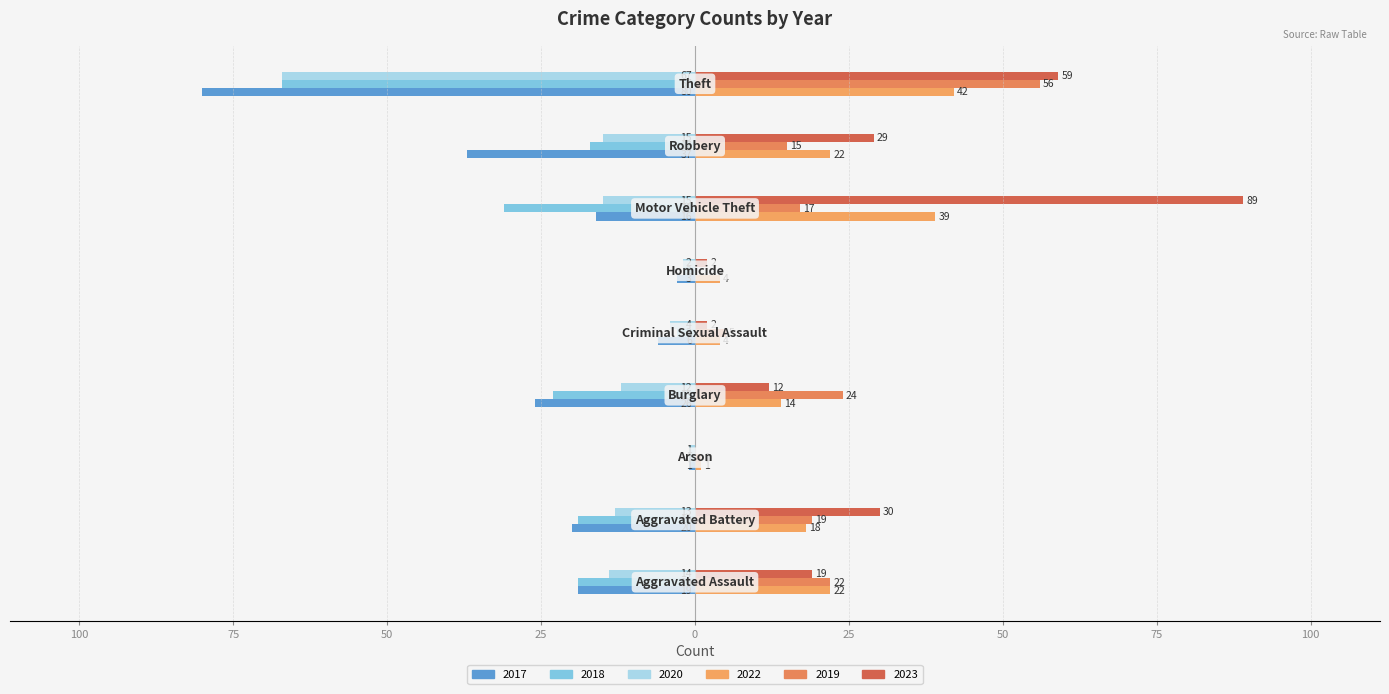

At which label does 2019 first exceed 17?

Aggravated Assault